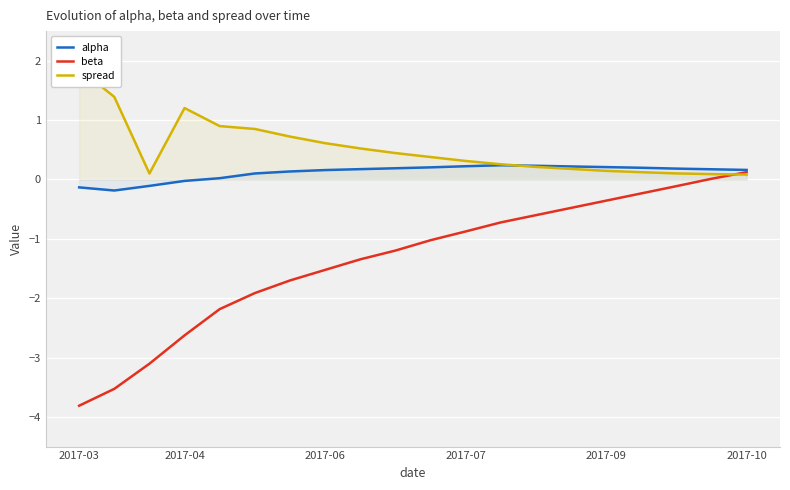

What are all the series names shown in the legend?

alpha, beta, spread